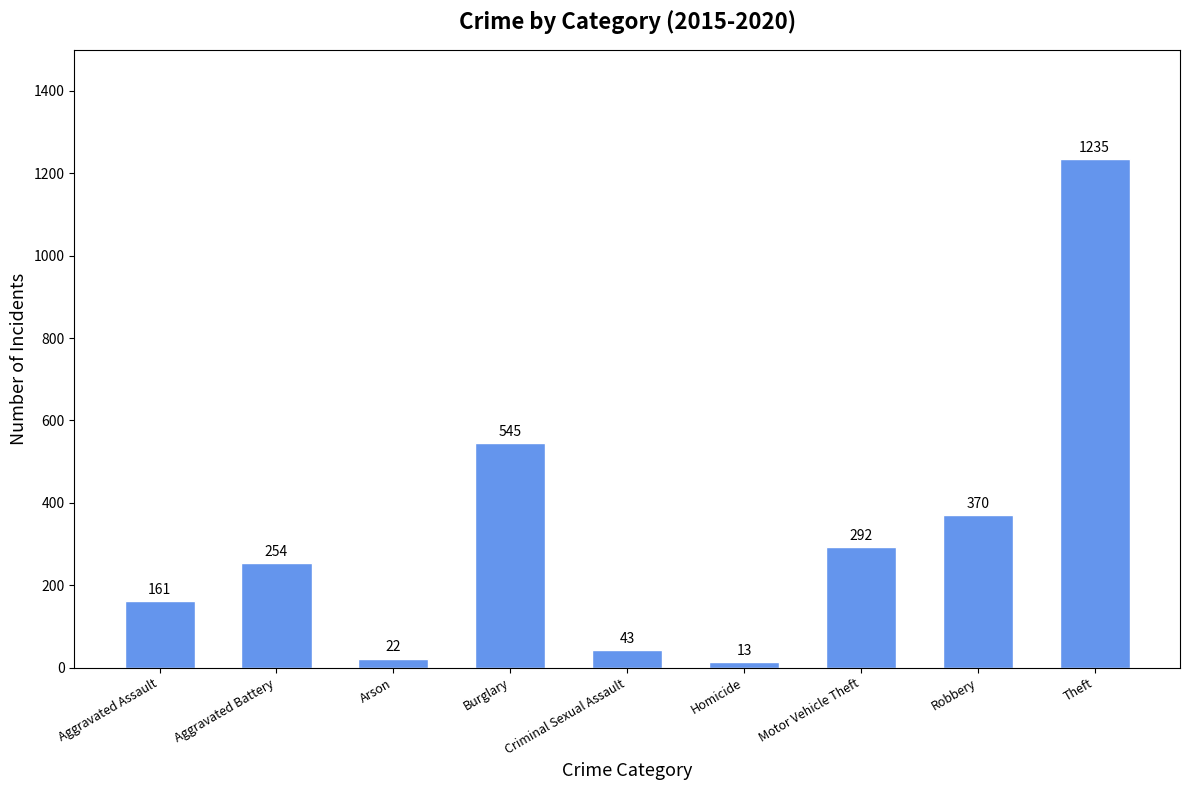

How many bars are there in total?

9